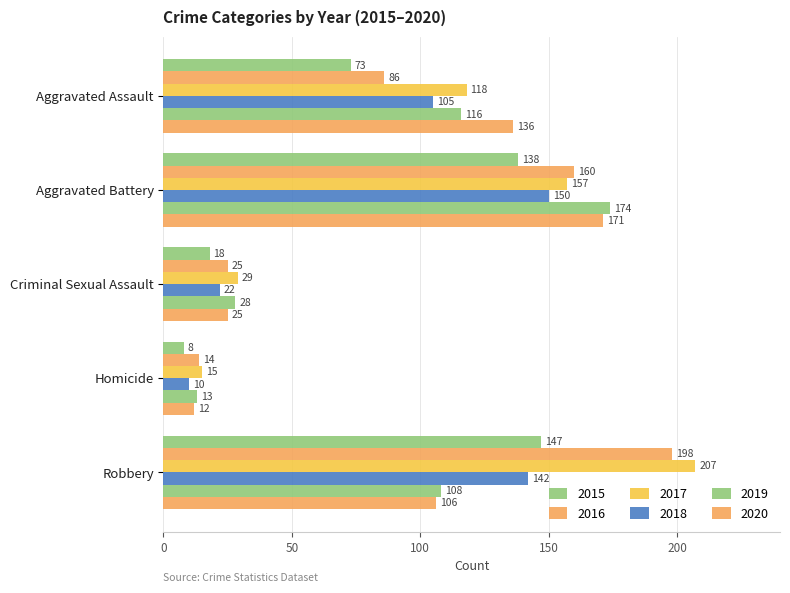

How many data points in 2020 are less than 106?

2